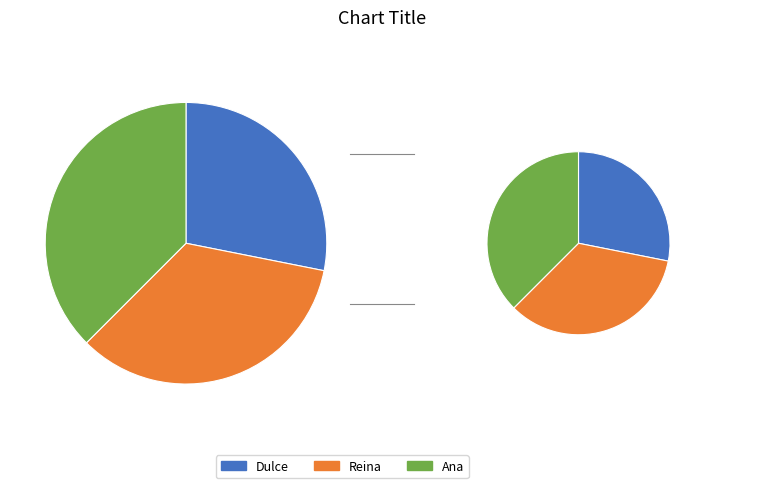

Approximately how many times larger is the value at Reina compared to Ana?

0.9